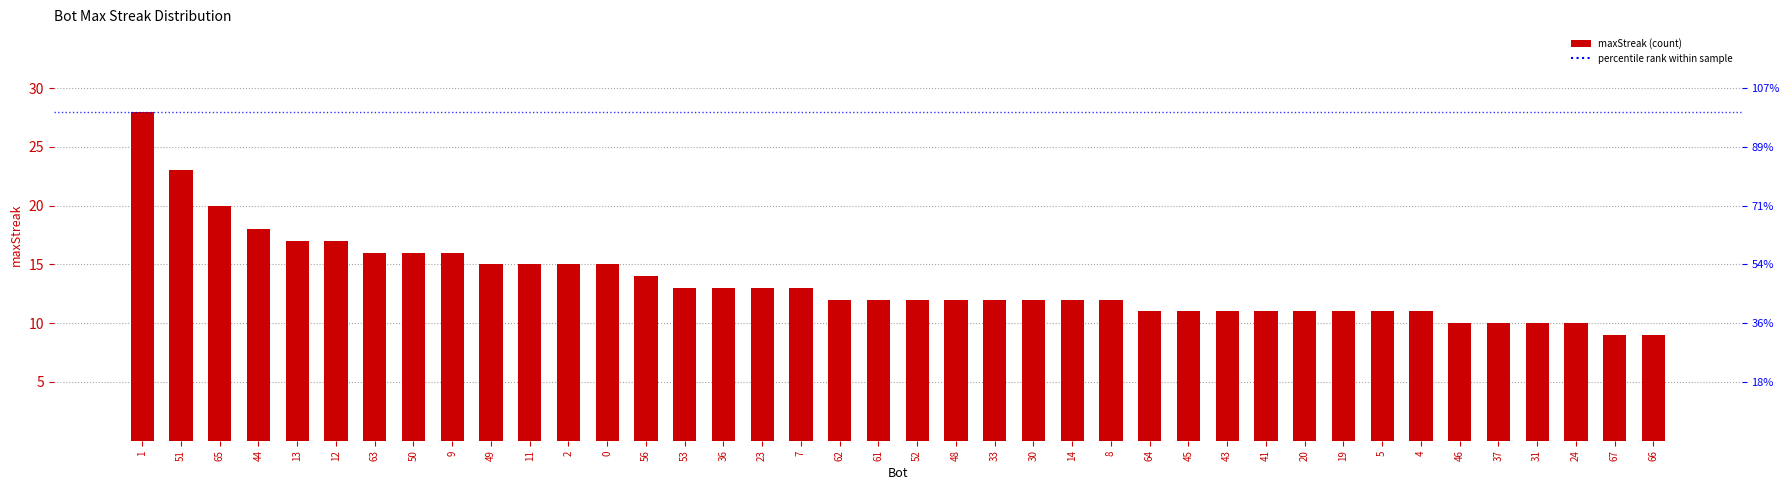

Is it true that the value at 13 is 17?

True